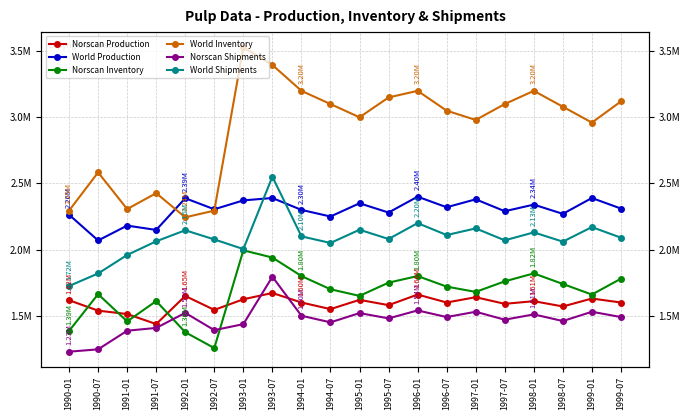

How many interior local valleys does the World Shipments series have?

6